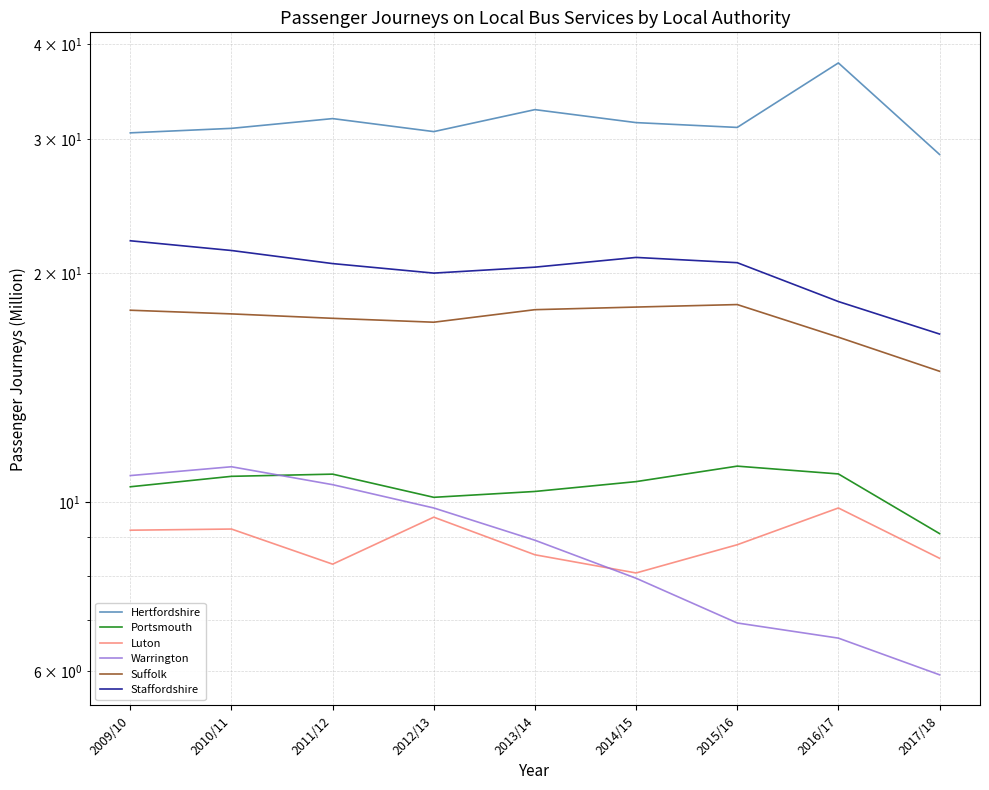

How many interior local valleys does the Staffordshire series have?

1